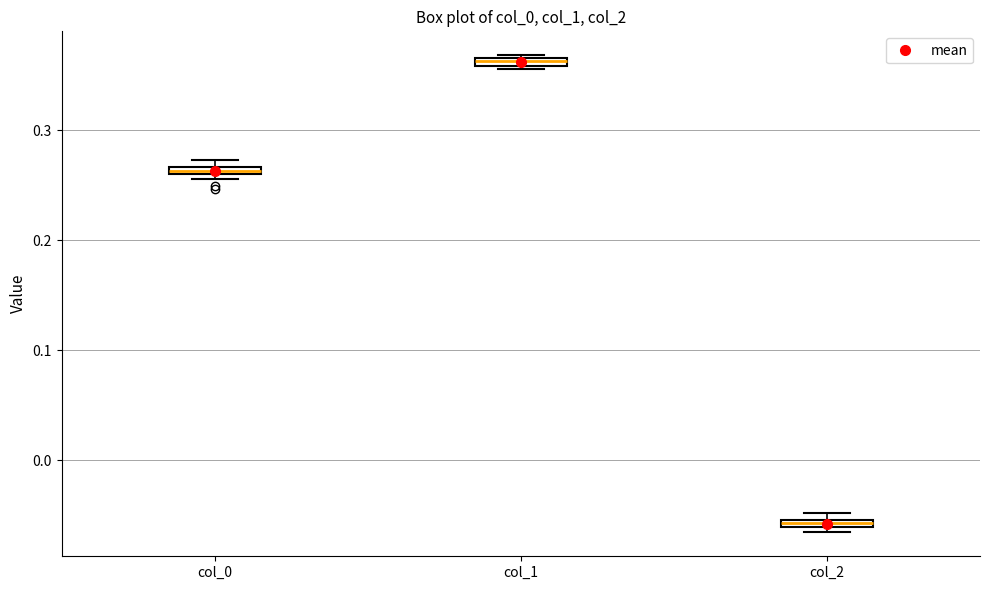

Which box's median line is the lowest?

col_2